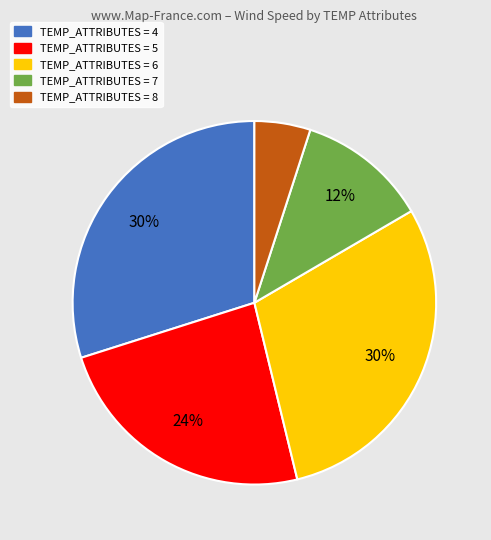

Does any single category account for the majority?

No